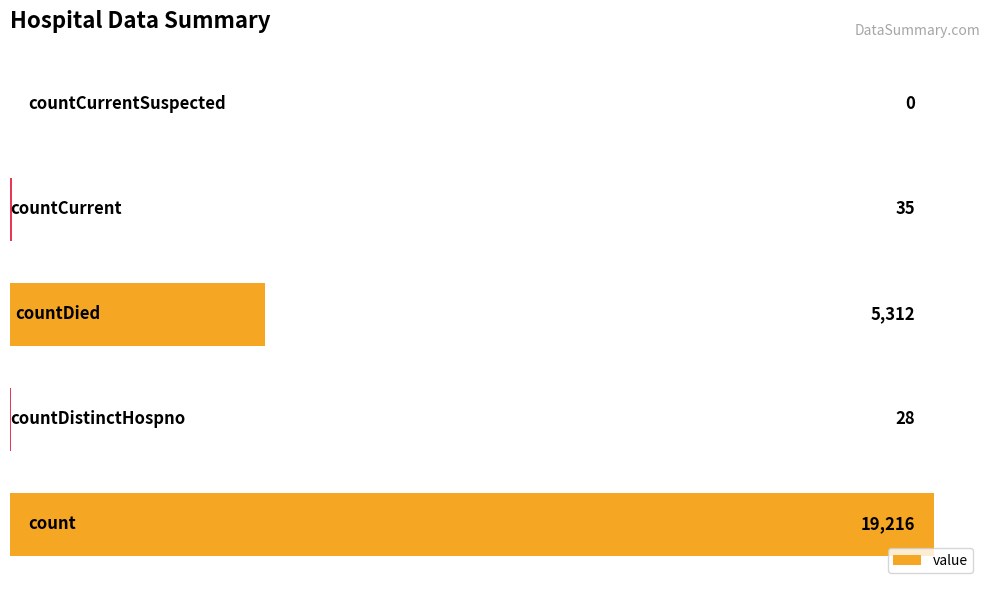

What is the sum of all values?

24591